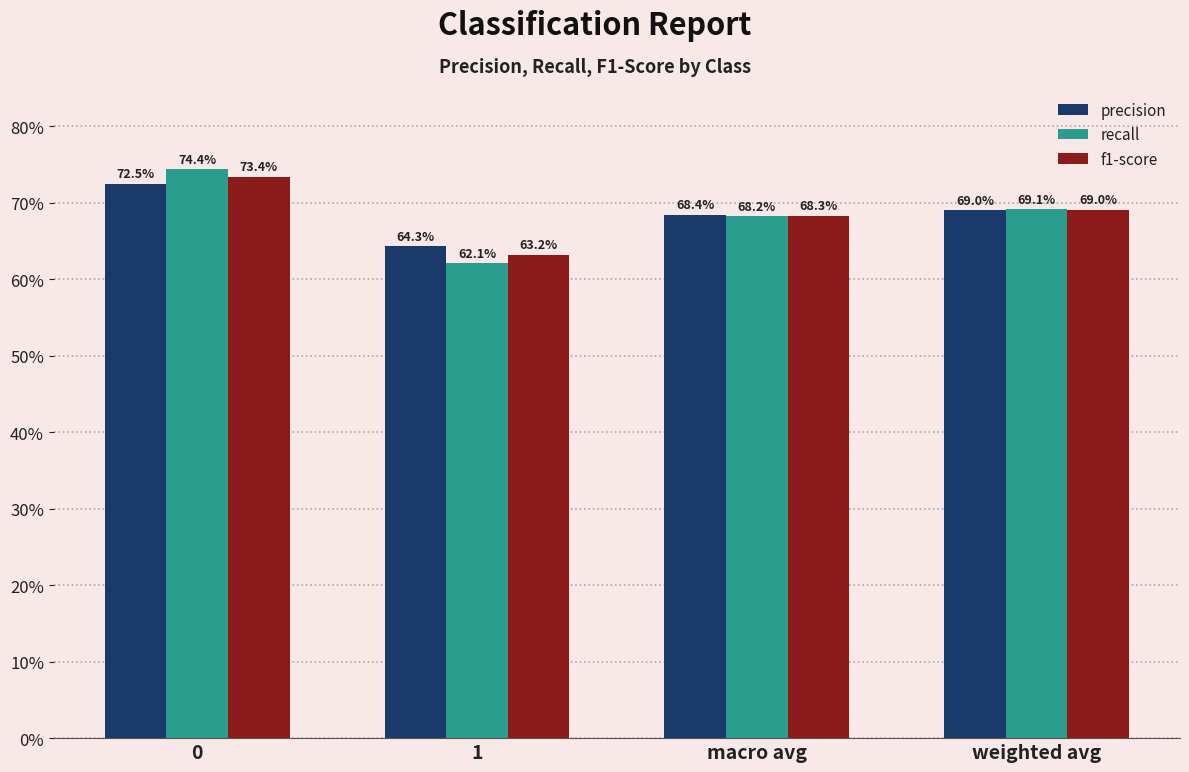

True or false: recall has a value of 1.2 at macro avg.

False